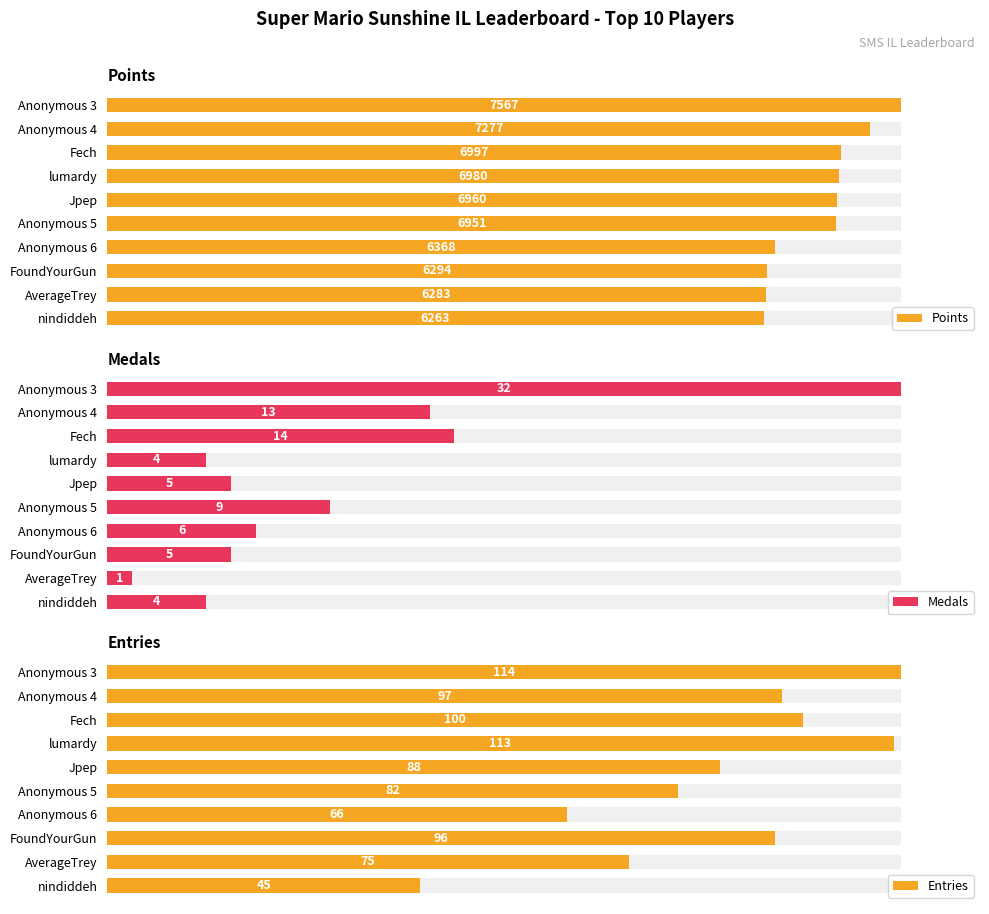

Are the bars horizontal?

Yes